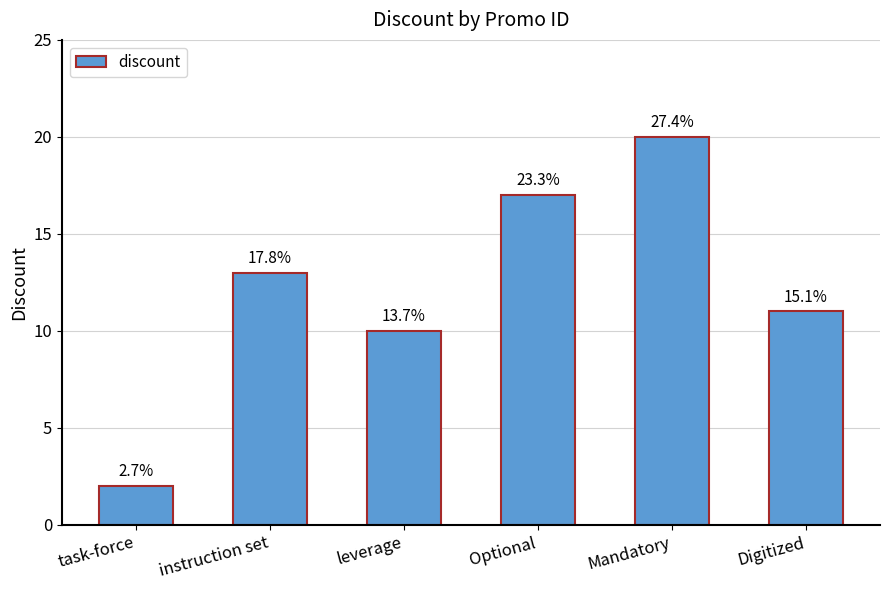

Are the bars horizontal?

No